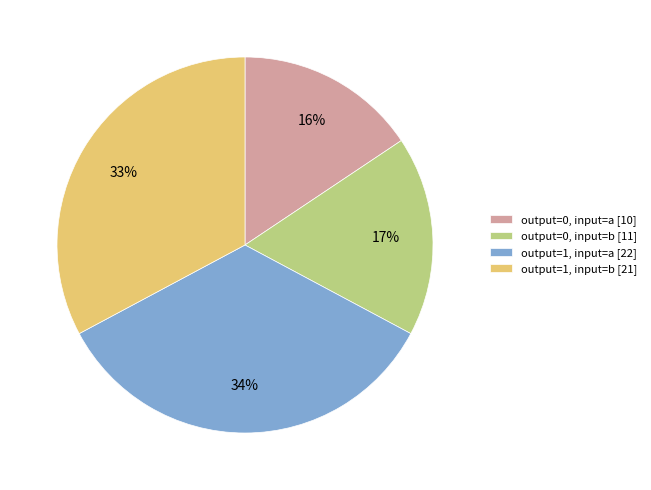

Combined, do output=0, input=b [11] and output=0, input=a [10] account for over 50%?

No